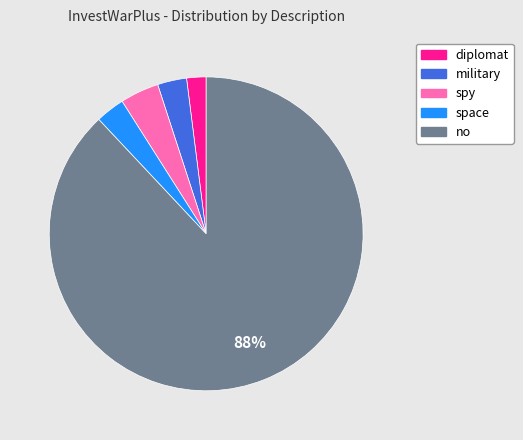

Is it true that space is 13% of the pie?

False